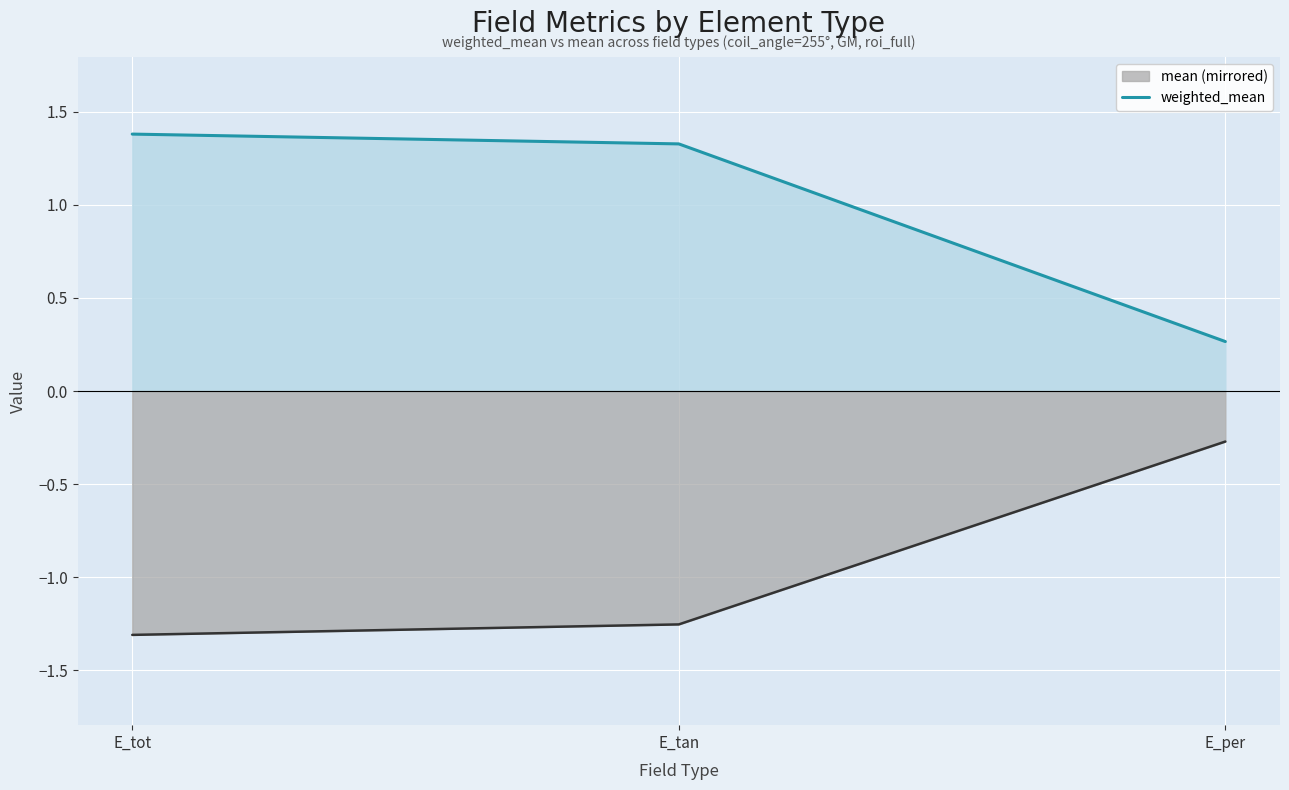

How many lines are shown in the chart?

2